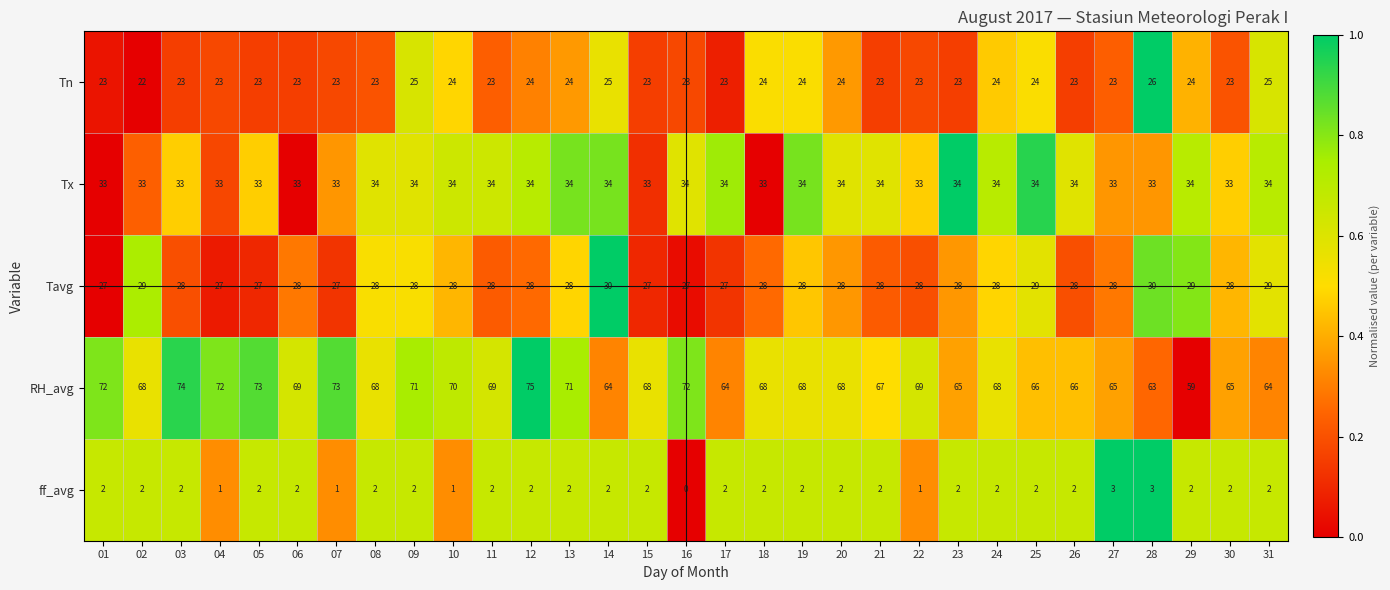

What is the spread (max minus min) of values at 19?

66